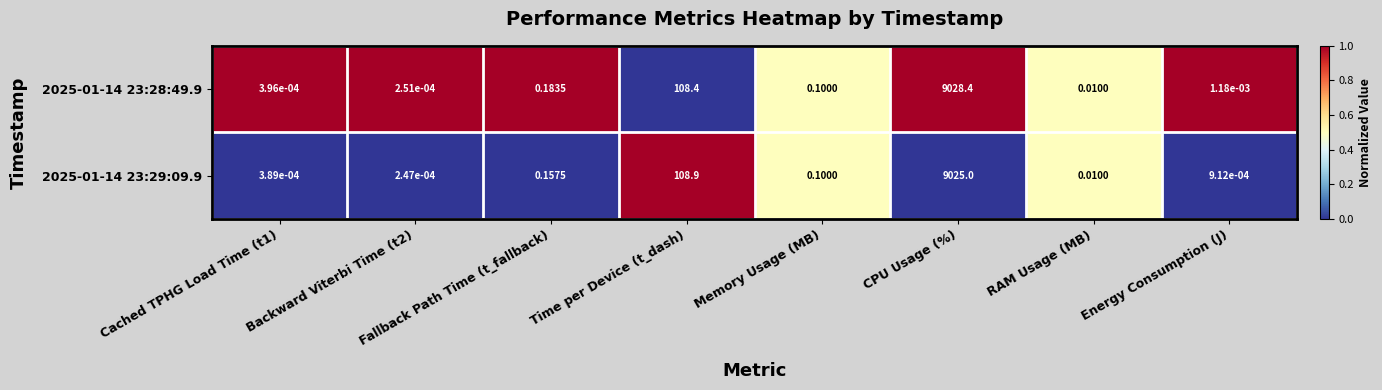

Which series has the largest total across all categories?

2025-01-14 23:28:49.9